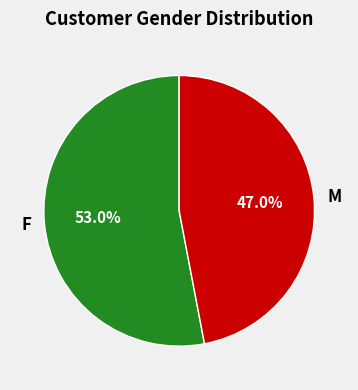

True or false: F accounts for 53% of the total.

True